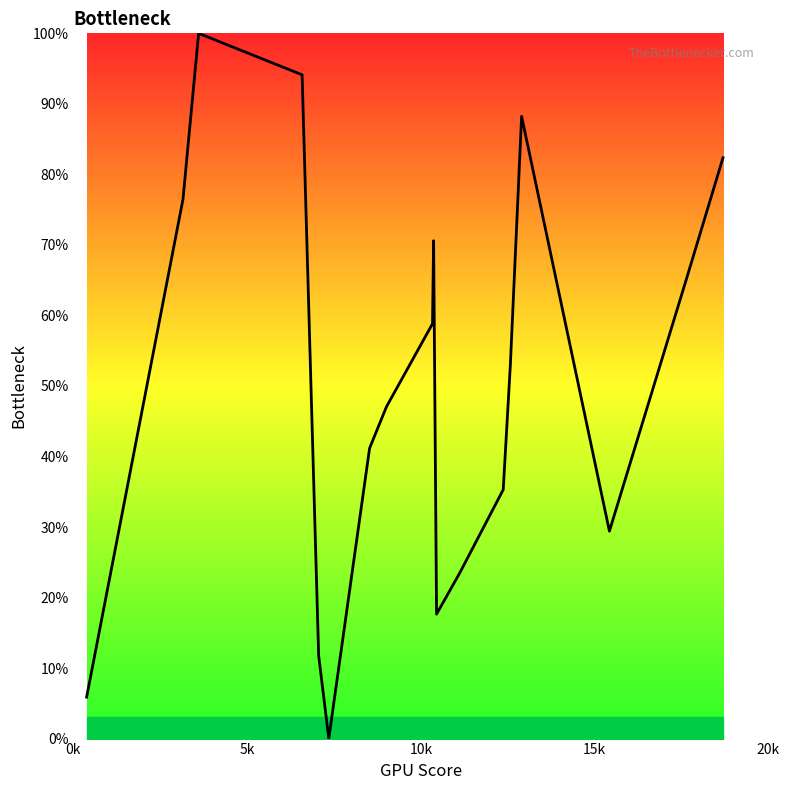

What is the difference between the maximum and second lowest values?

94.1